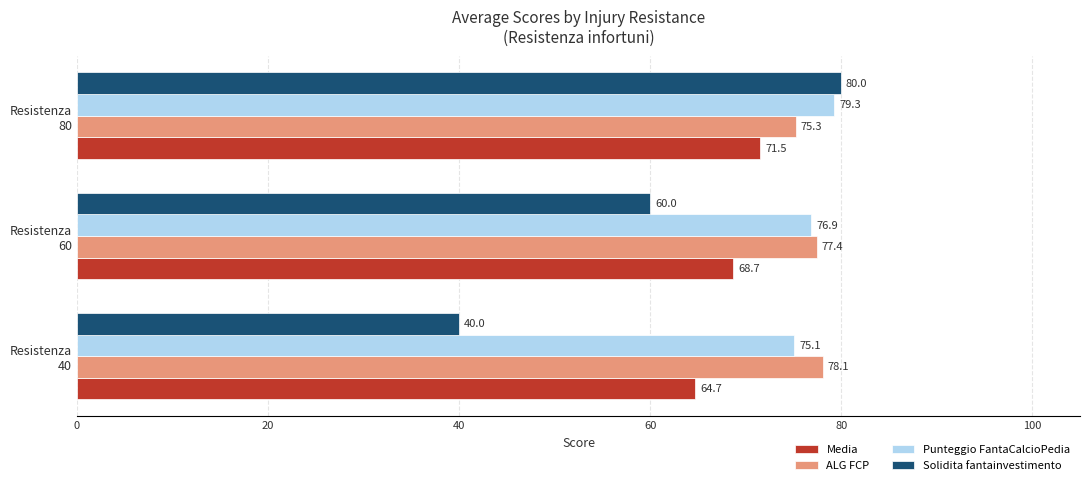

What is the sum of all Solidita fantainvestimento values?

180.0